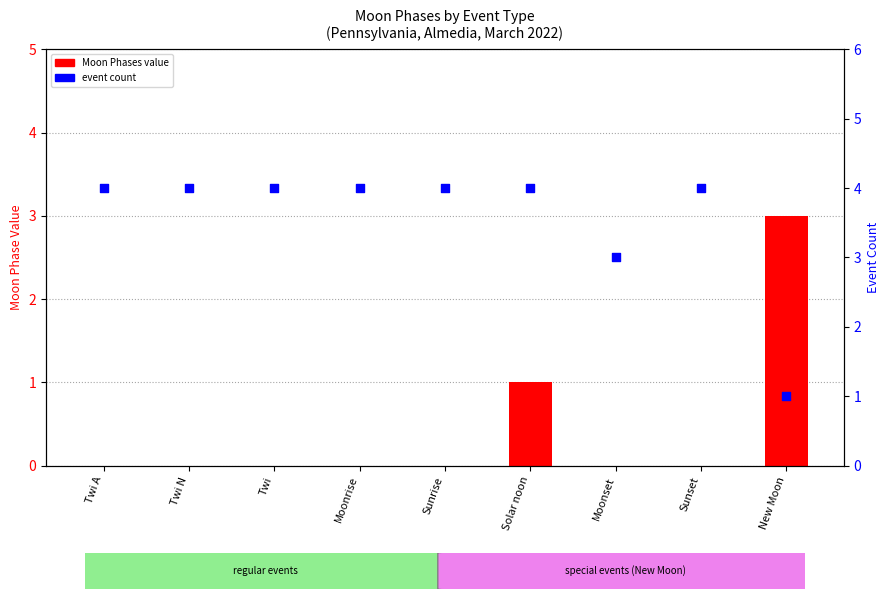

Which series has the widest spread of Y values?

Moon Phases (value)